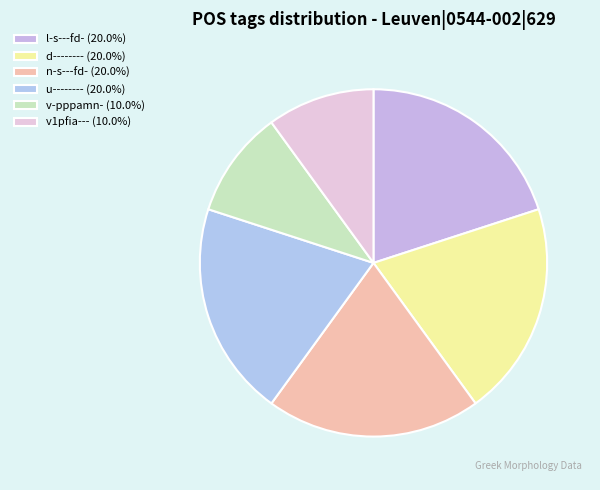

Count the number of slices in the pie.

6